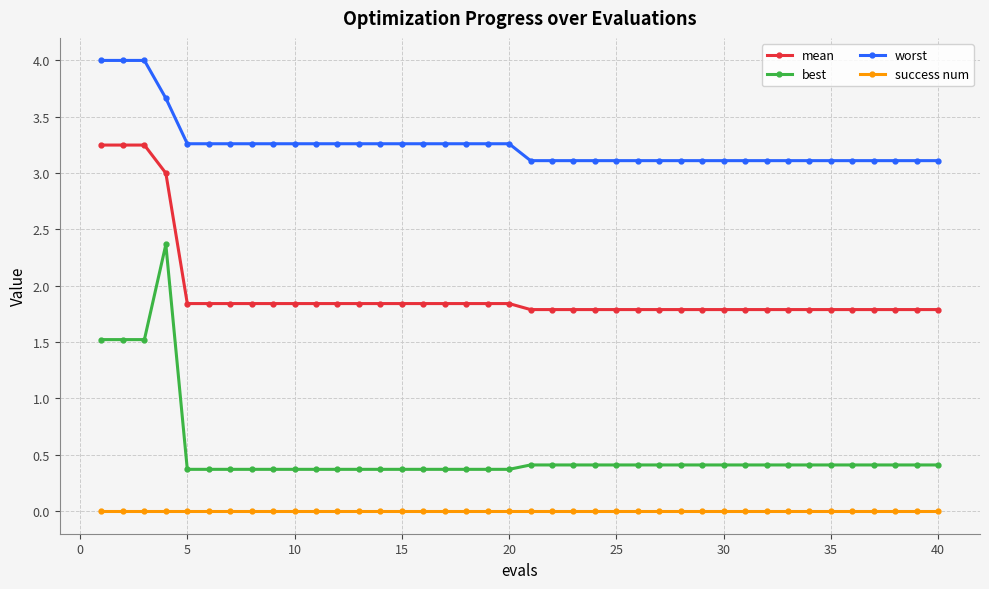

What is the average value of the best series?

0.5